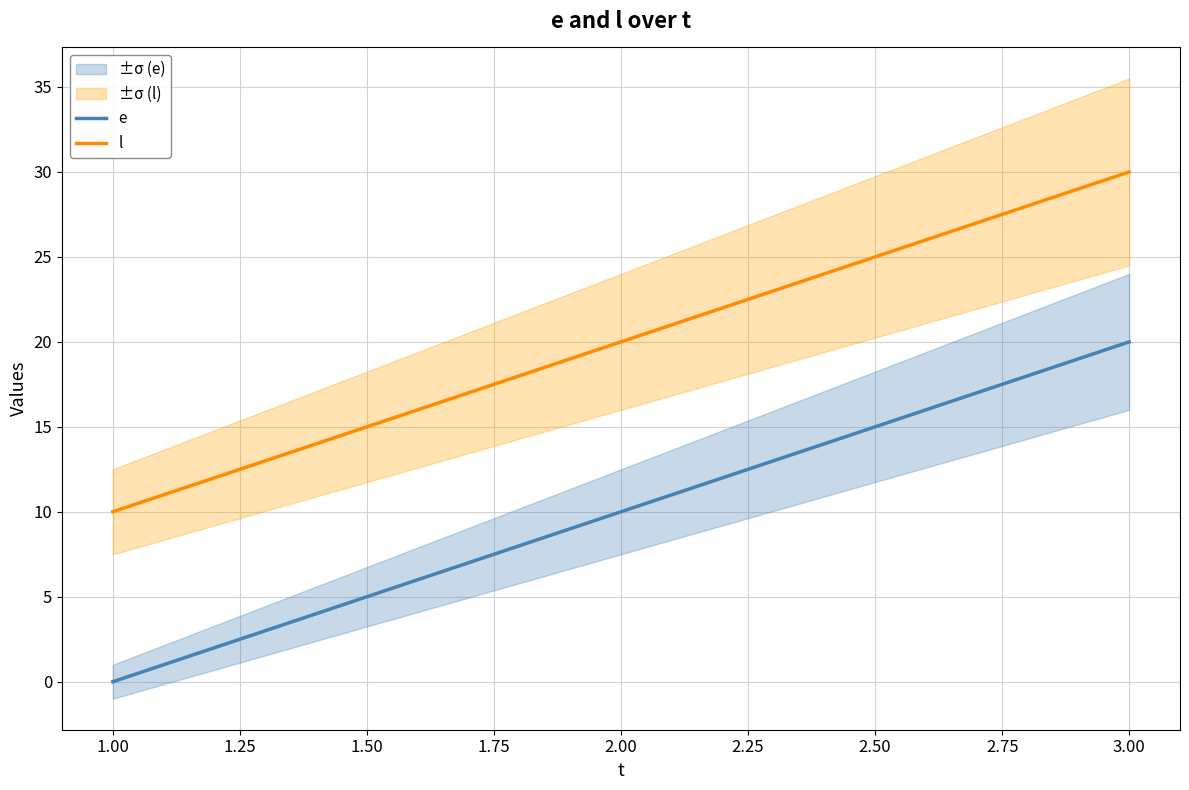

At how many categories does at least one series exceed 11?

2